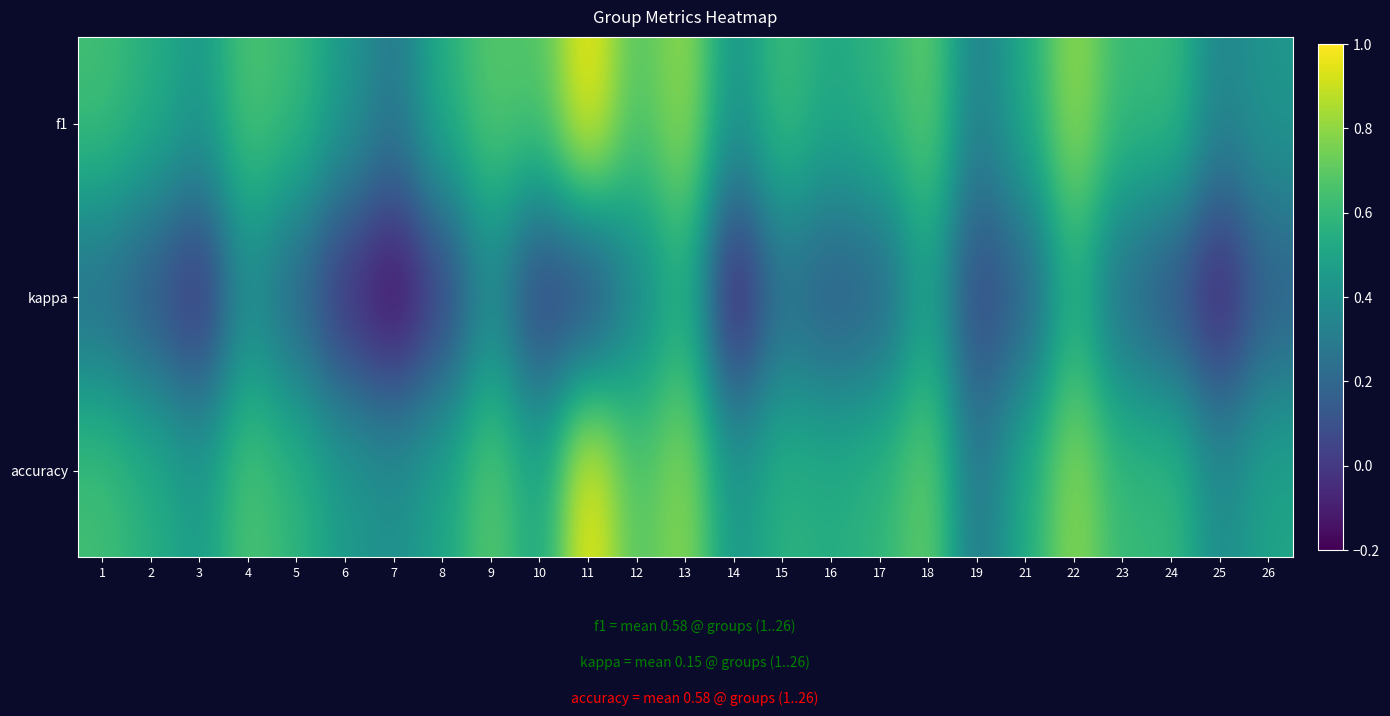

What is the minimum value shown in the chart?

-0.2